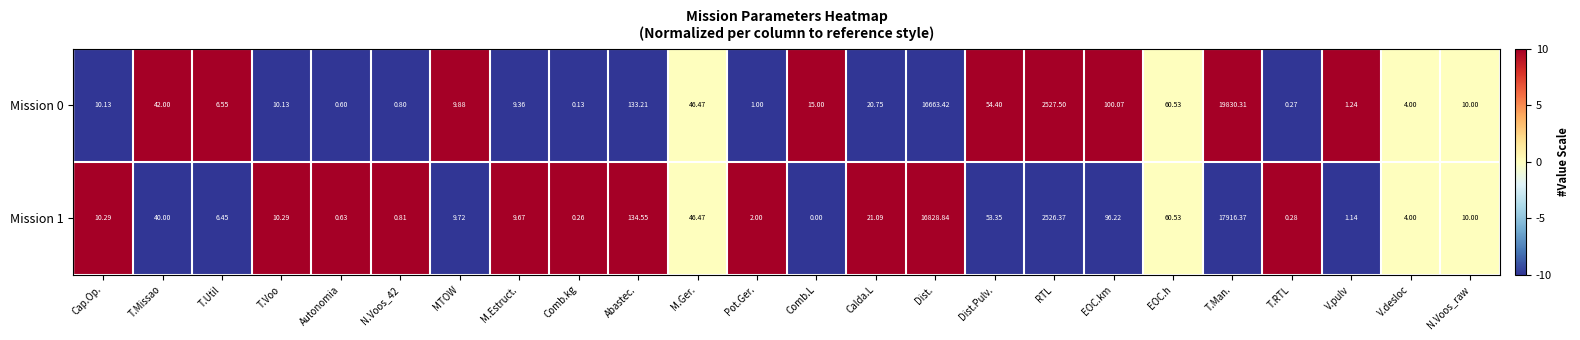

At which category is the sum across all series the highest?

T.Man.